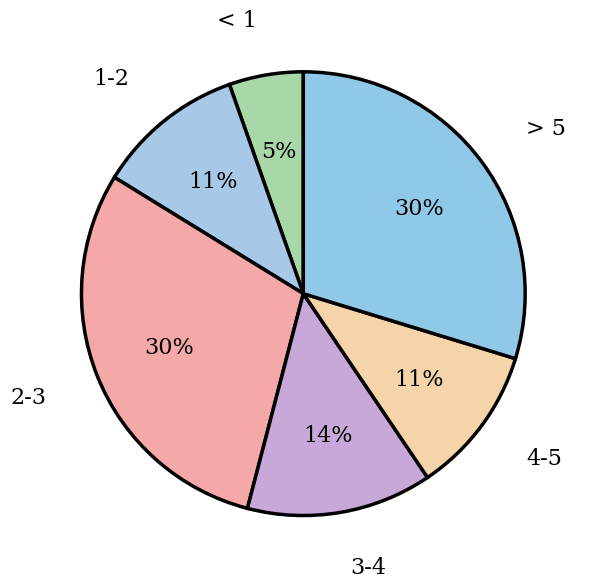

What is the smallest slice in the pie chart?

< 1